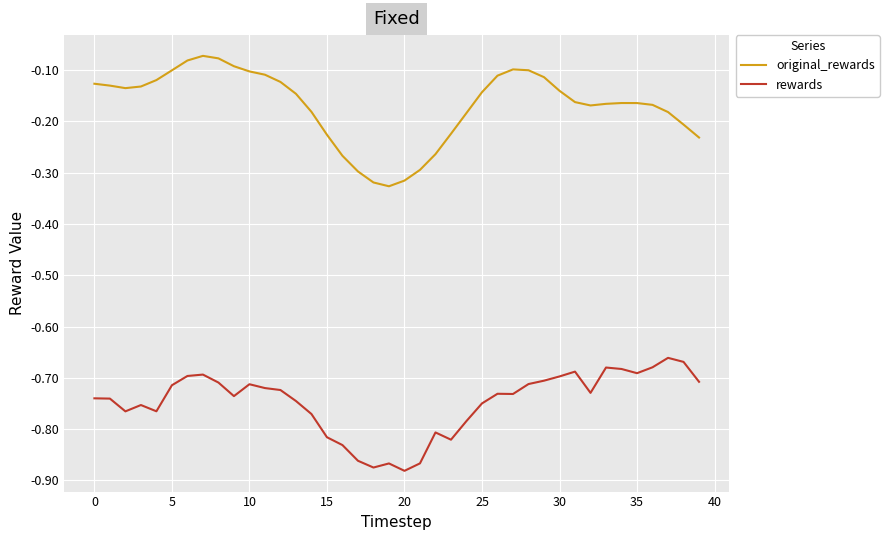

List the series in order of their overall mean, lowest first.

rewards, original_rewards